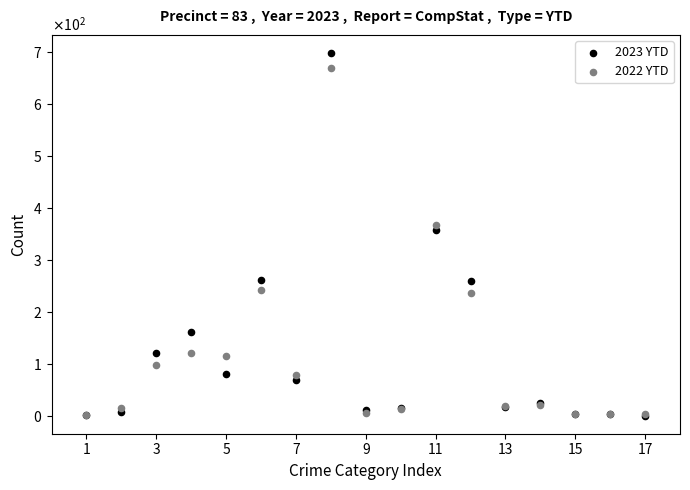

What are all the series names shown in the legend?

2023 YTD, 2022 YTD